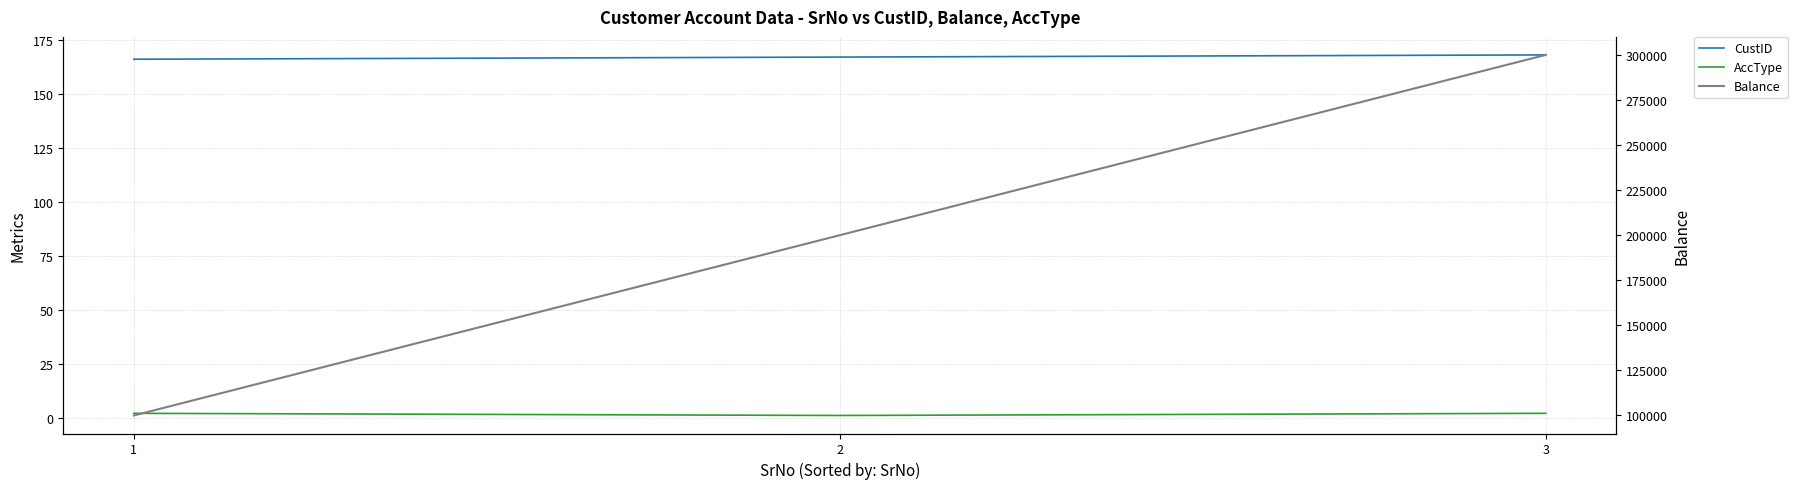

What is the maximum value shown in the chart?

300000